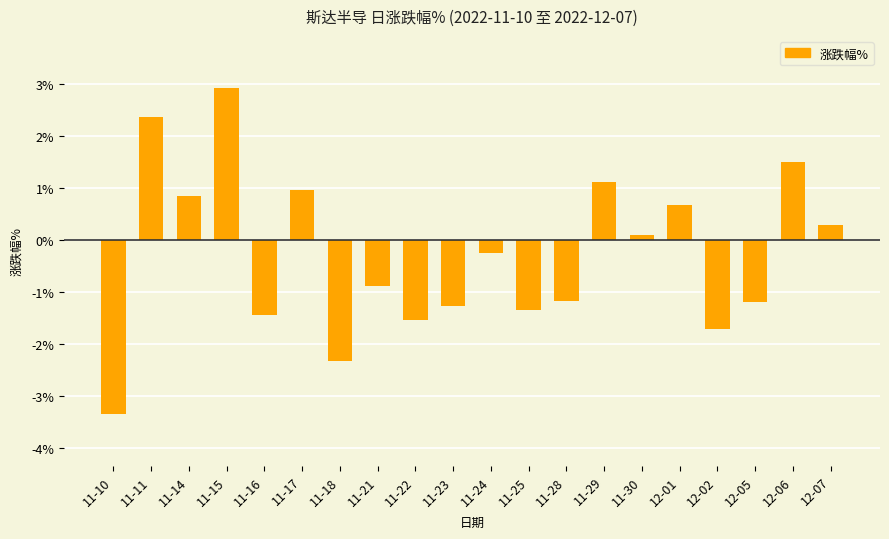

The chart shows a value of -3.3 at 11-10. True or false?

True